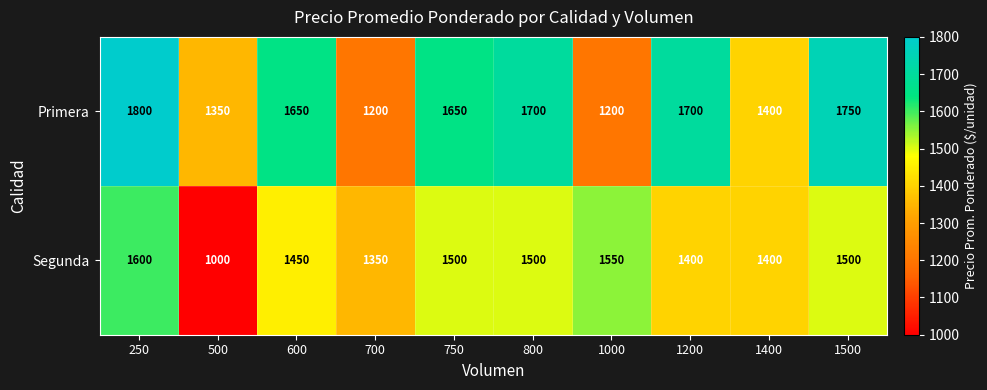

What is the difference between the highest and lowest values at 600?

200